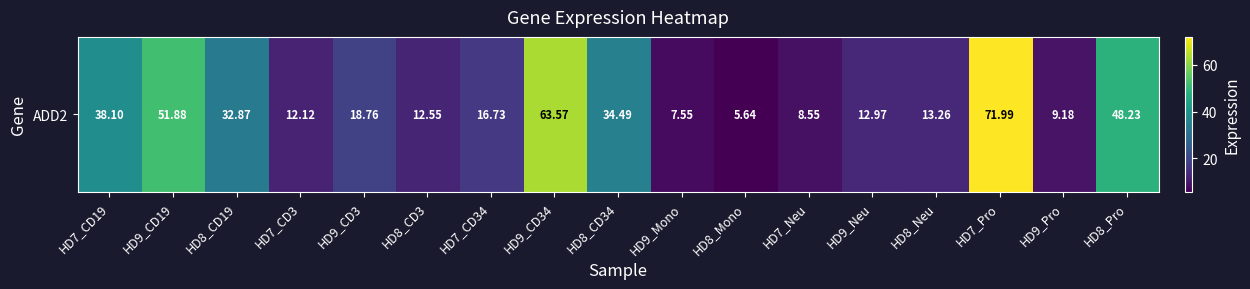

What is the change in value from HD9_Mono to HD8_Neu?

+5.7